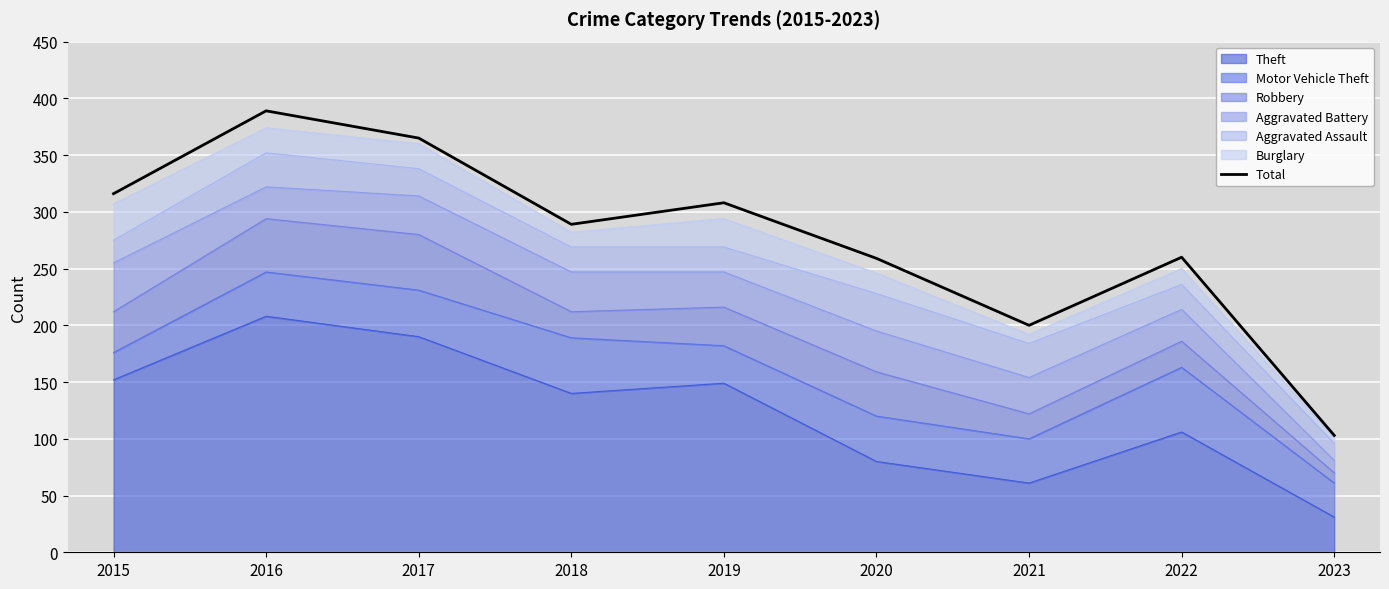

Rank the categories by value from highest to lowest.

2016, 2017, 2015, 2019, 2018, 2022, 2020, 2021, 2023